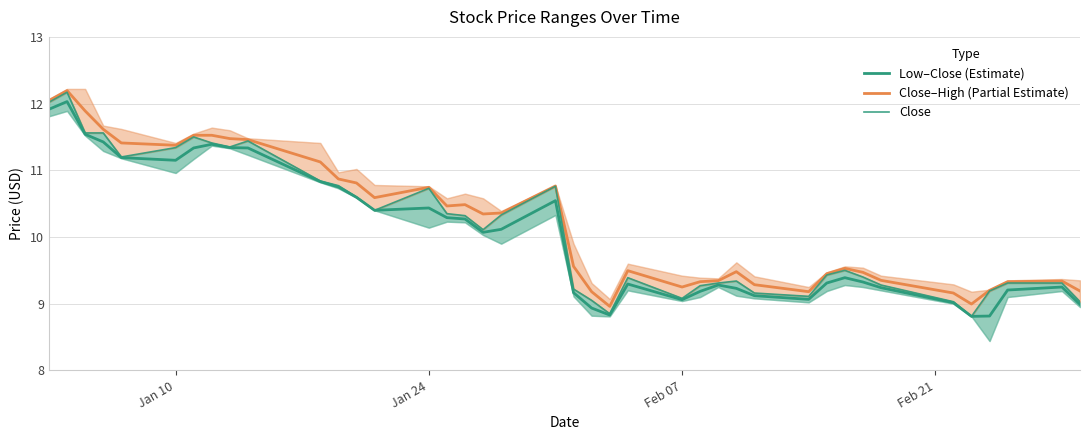

What is the average value of the Close–High (Partial Estimate) series?

10.2